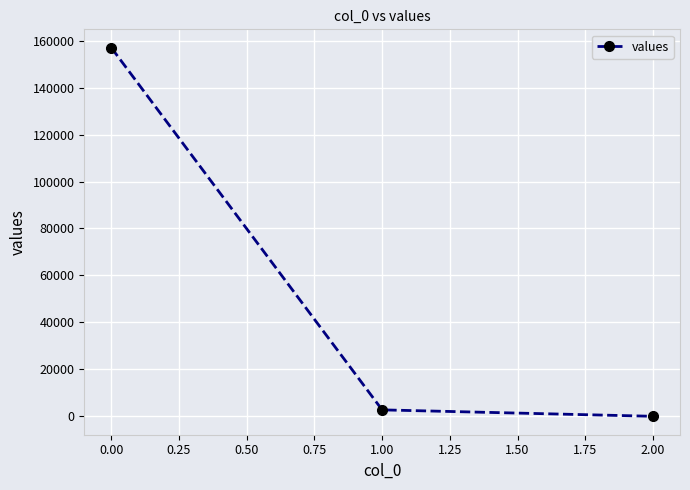

What is the maximum value shown in the chart?

156985.6